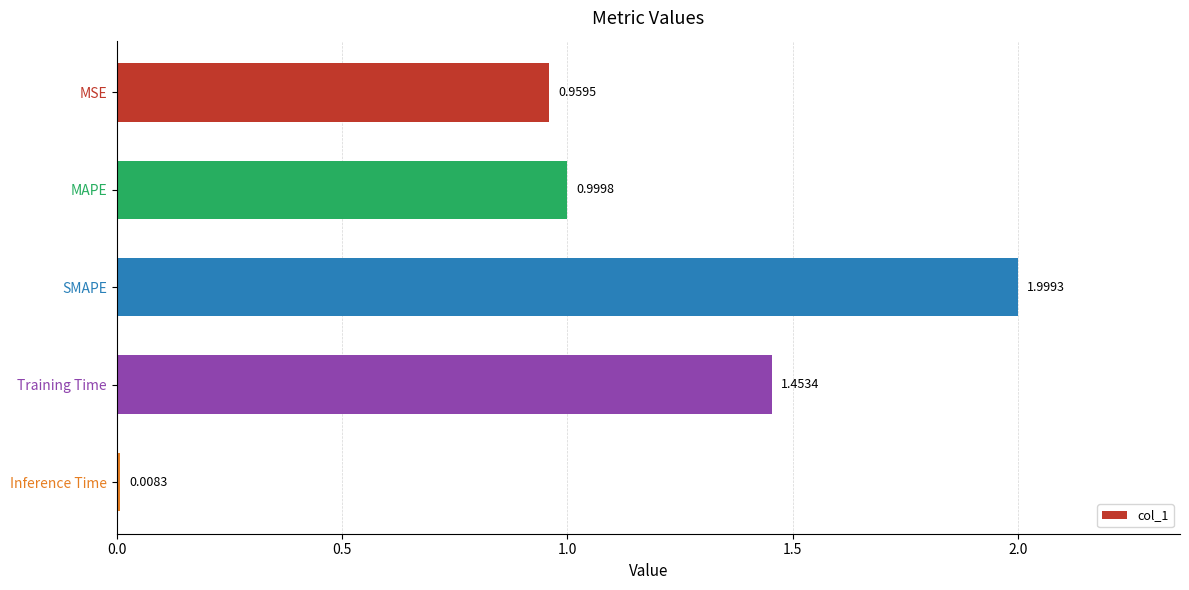

What is the label of the 4th bar from the top?

Training Time